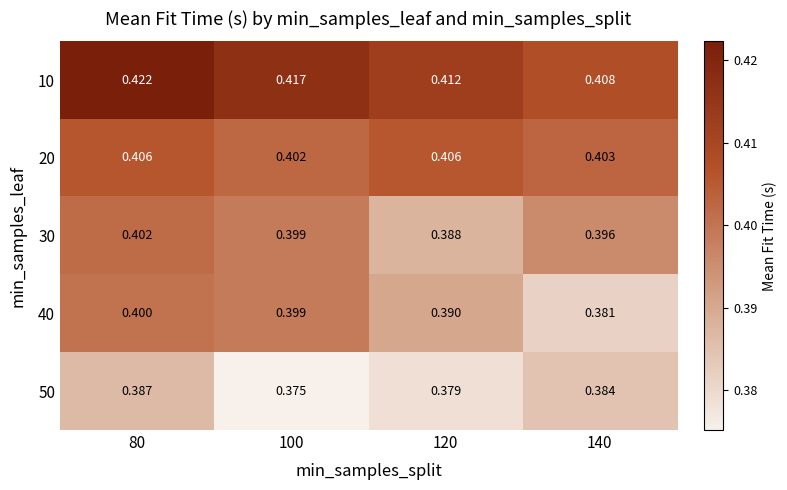

Is the value of 50 at 140 greater than the value of 10 at 140?

No